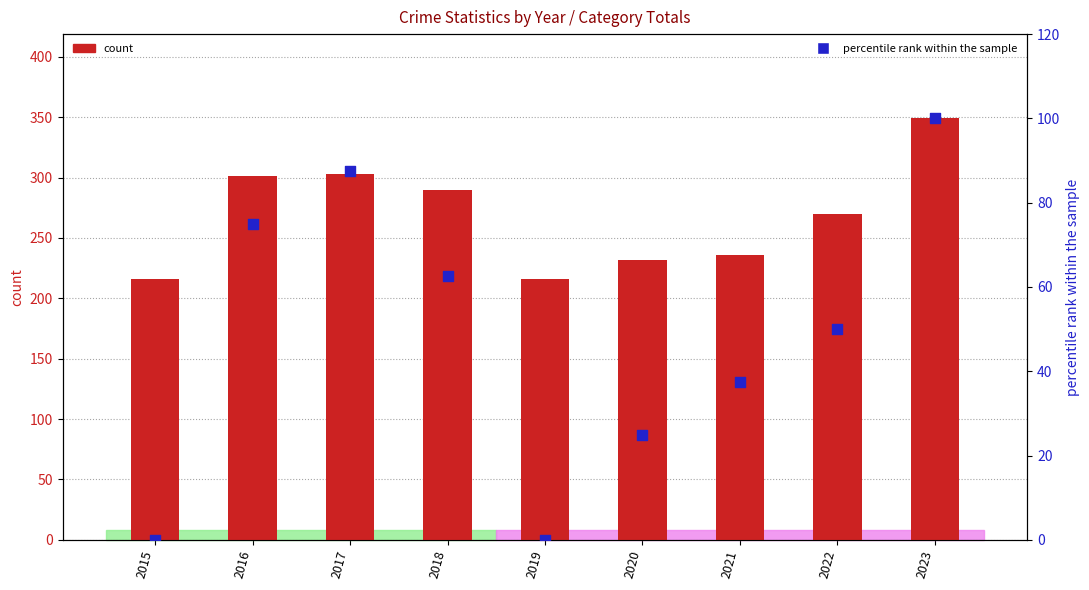

Which series contains the lowest Y value?

percentile rank within the sample